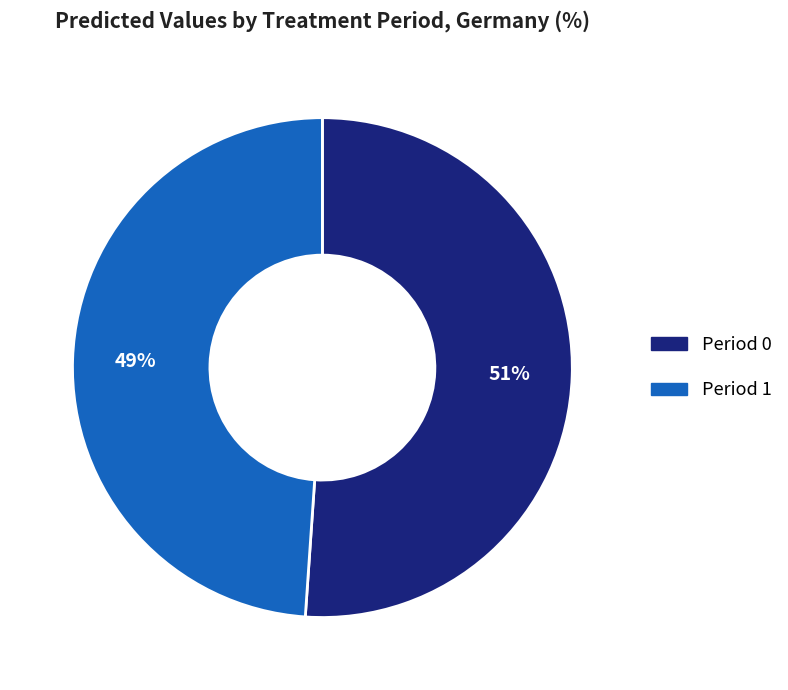

Count the number of slices in the pie.

2